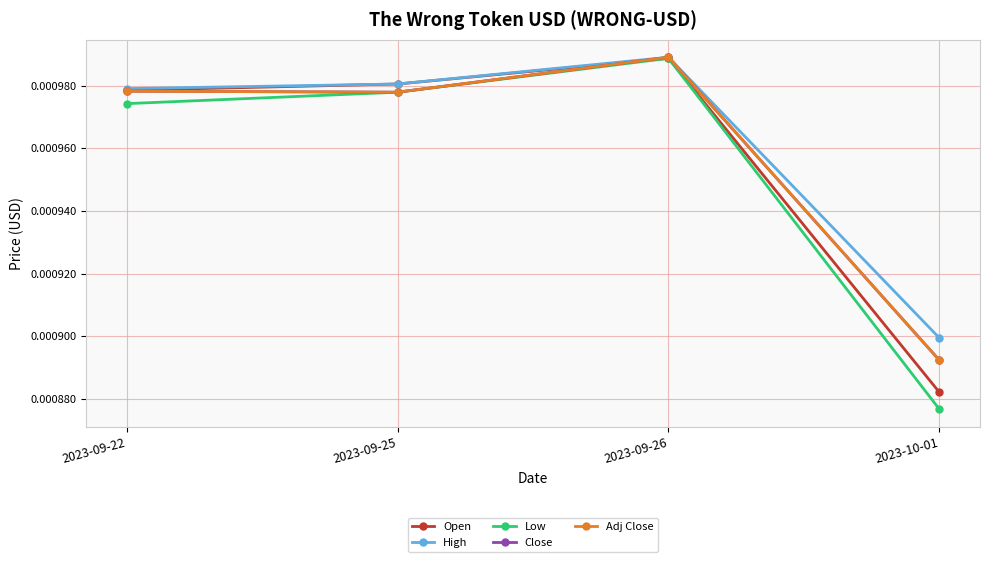

True or false: Close and High intersect in this chart.

False